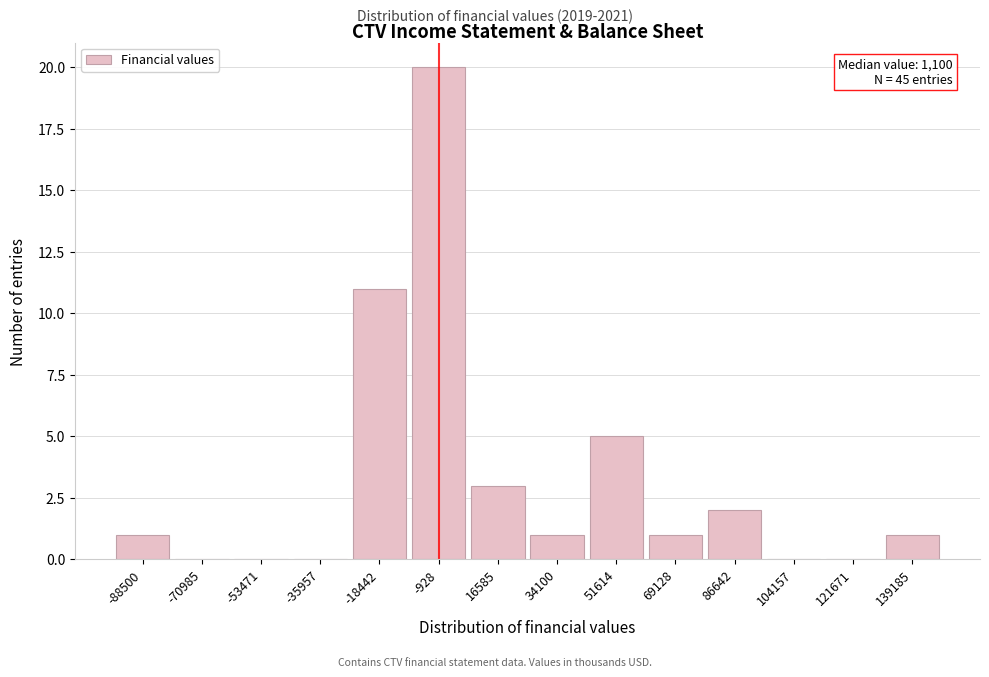

Reading left to right, what are all the values shown in this chart?

-88500=1	-70985=0	-53471=0	-35957=0	-18442=11	-928=20	16585=3	34100=1	51614=5	69128=1	86642=2	104157=0	121671=0	139185=1